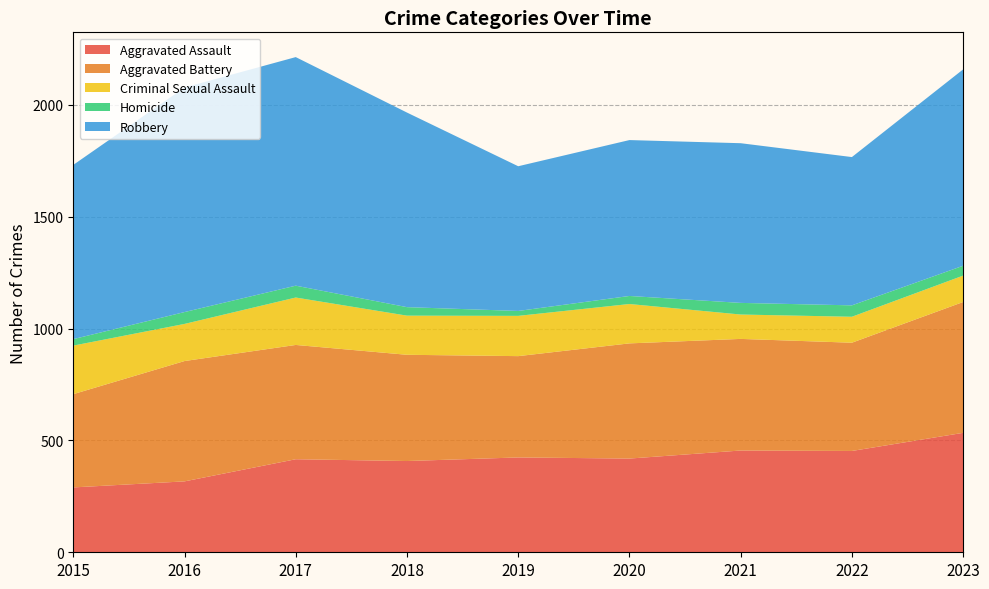

Reading left to right, list all the values displayed in this chart.

Aggravated Assault: 290	317	416	408	424	419	455	453	534
Aggravated Battery: 417	538	511	475	453	515	499	484	585
Criminal Sexual Assault: 217	166	212	175	180	176	109	116	118
Homicide: 29	53	53	38	22	36	52	51	44
Robbery: 779	1004	1022	870	647	697	714	663	878